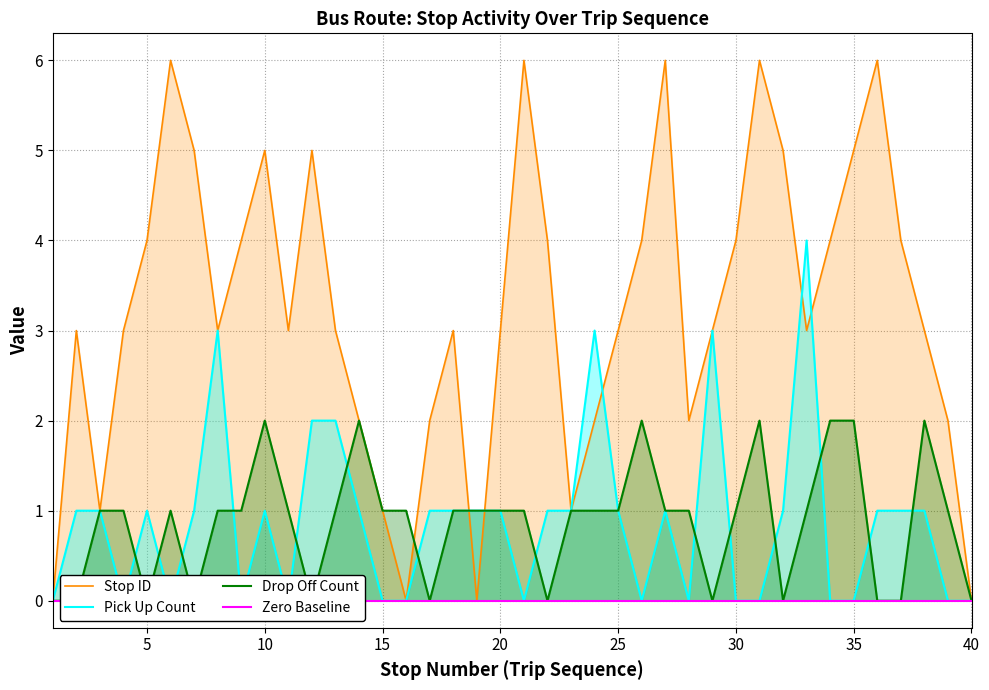

In drop off count, how many points are higher than both neighbors (excluding endpoints)?

6